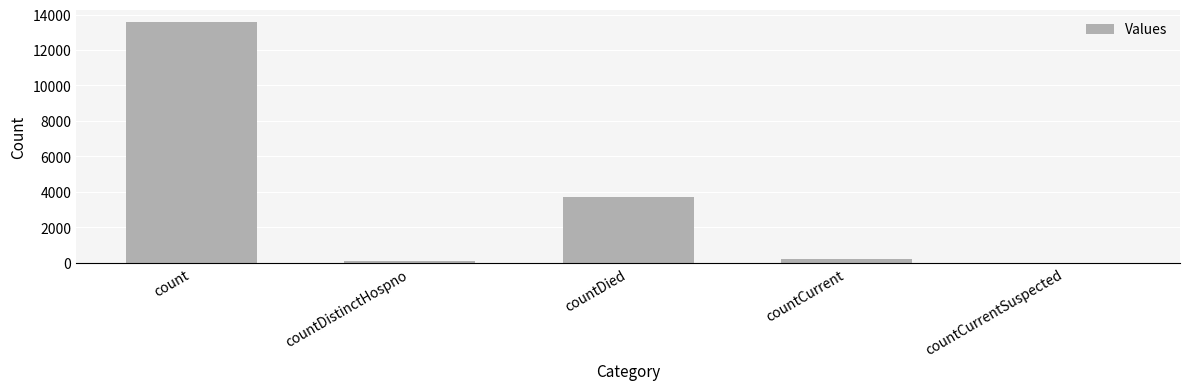

What is the ratio of the value at countCurrent to the value at countDistinctHospno?

2.8